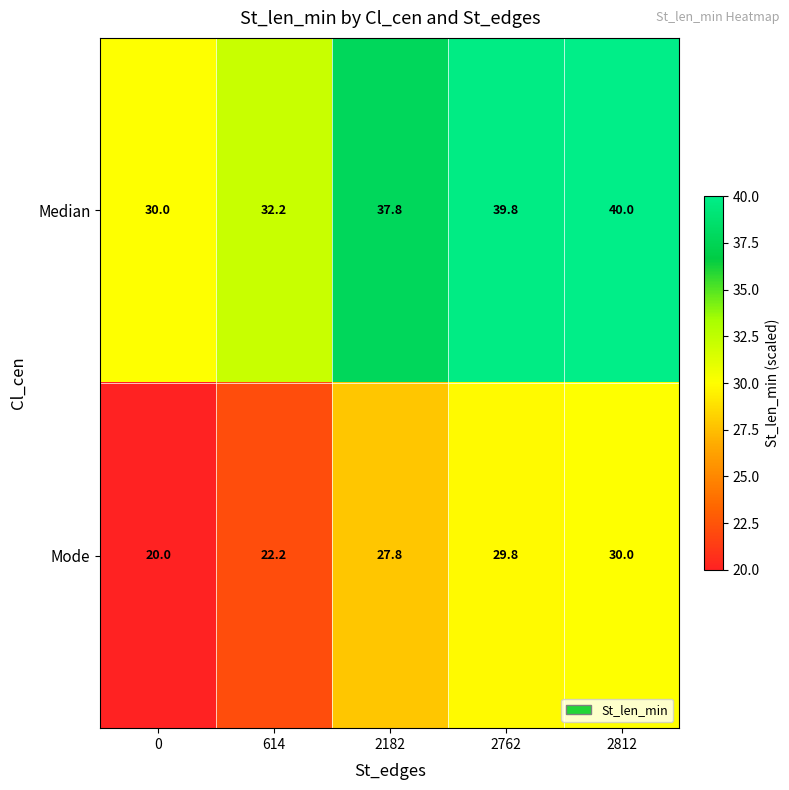

What is the minimum value shown in the chart?

20.0